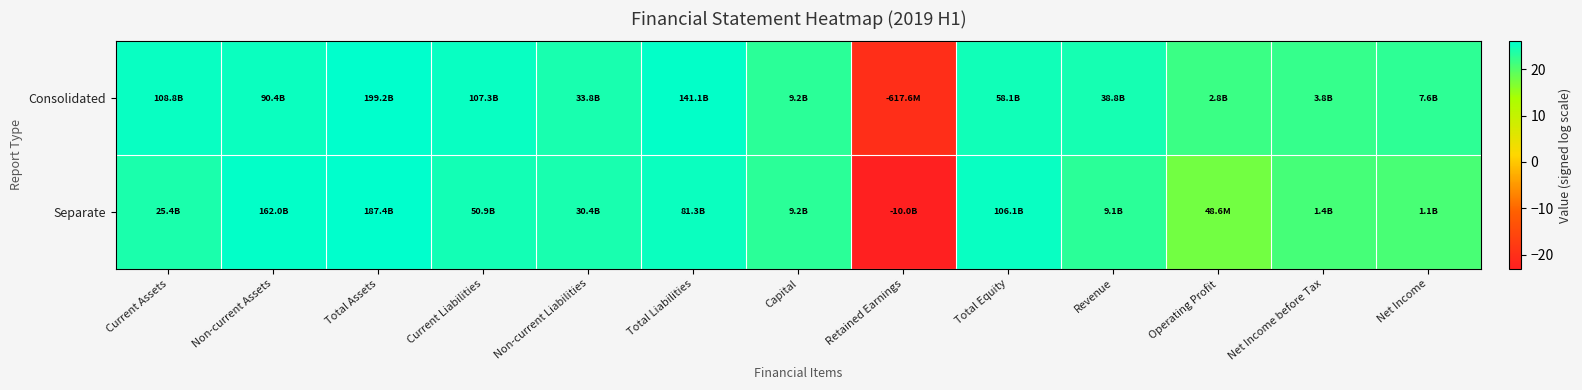

List the series in order of their peak value, lowest first.

Separate, Consolidated